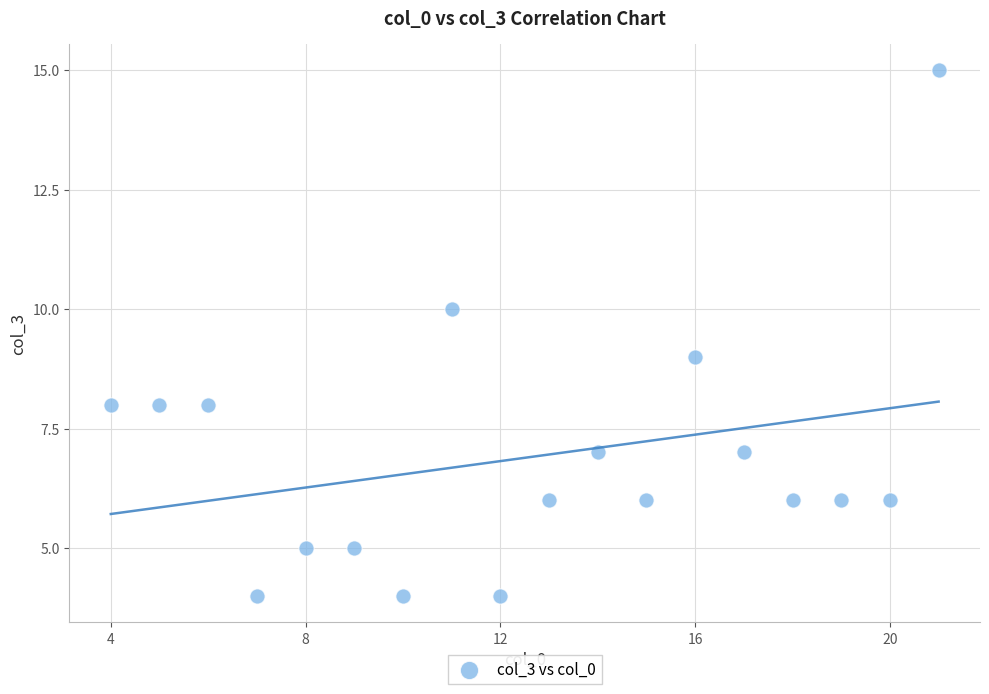

What is the range of X values (max minus min)?

17